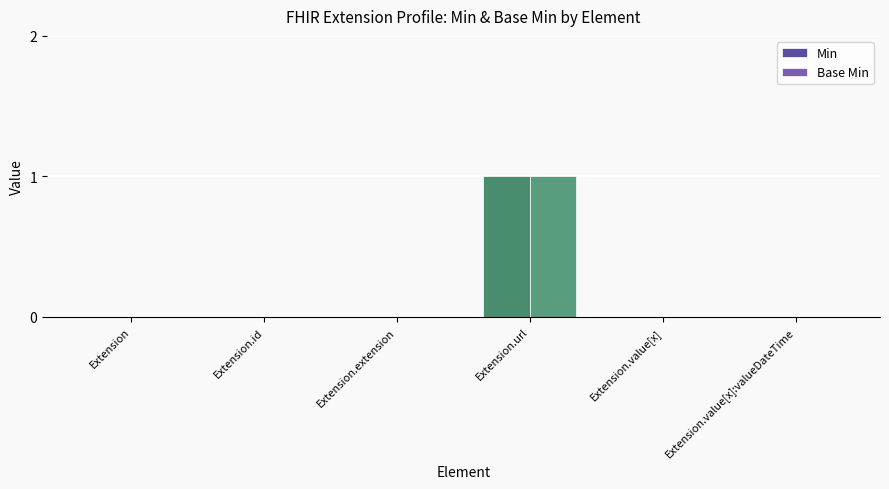

Which has a higher value, Extension.extension or Extension.url?

Extension.url